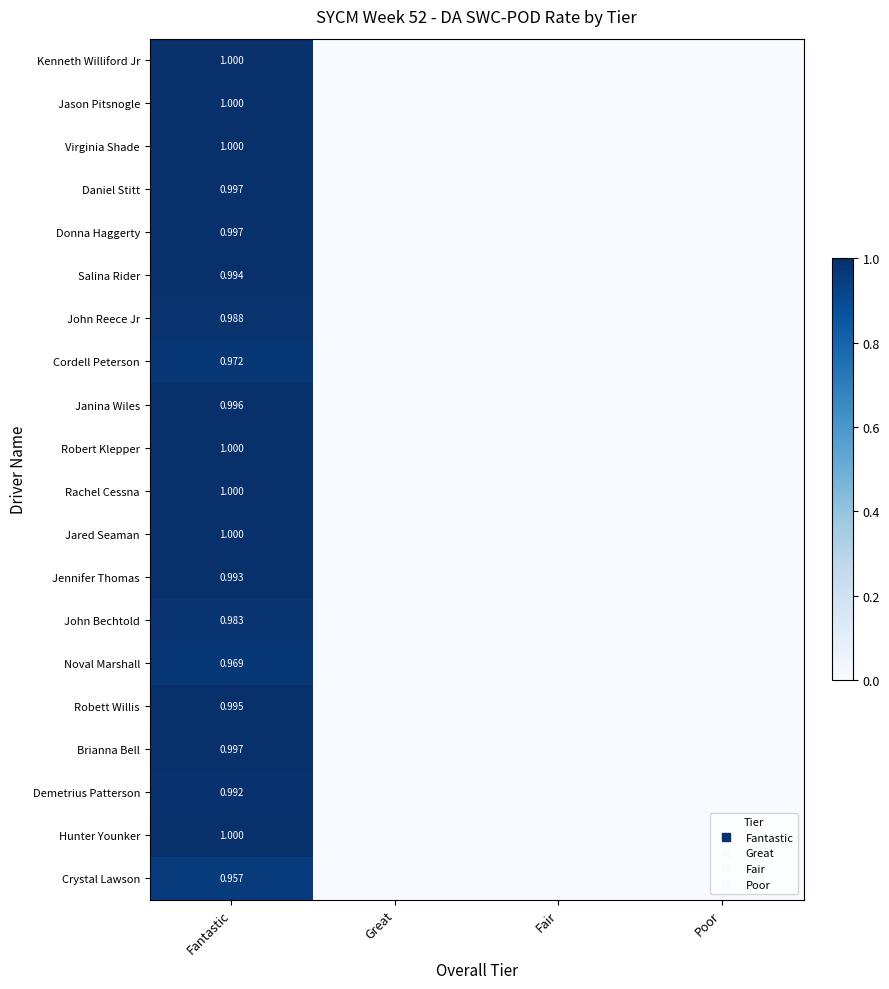

Rank the series by their maximum value, from lowest to highest.

Crystal Lawson, Noval Marshall, Cordell Peterson, John Bechtold, John Reece Jr, Demetrius Patterson, Jennifer Thomas, Salina Rider, Robett Willis, Janina Wiles, Daniel Stitt, Donna Haggerty, Brianna Bell, Kenneth Williford Jr, Jason Pitsnogle, Virginia Shade, Robert Klepper, Rachel Cessna, Jared Seaman, Hunter Younker